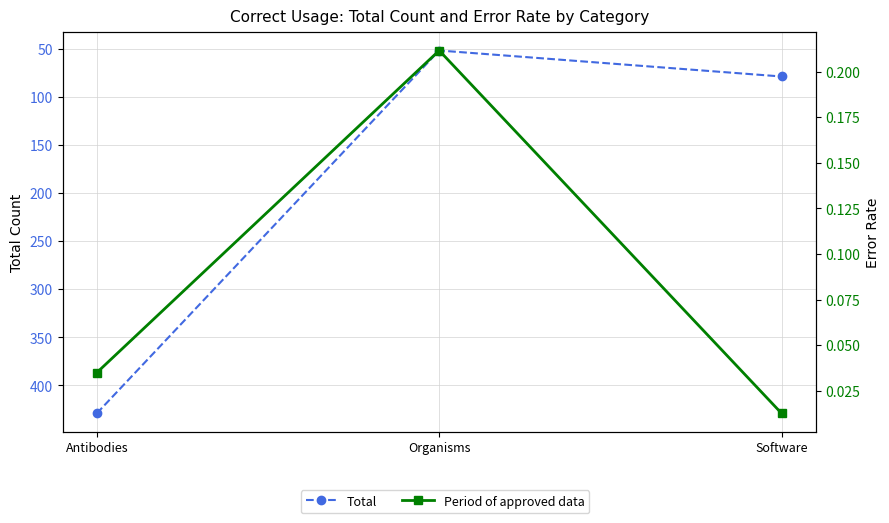

What is the label of the 3rd point from the right?

Antibodies